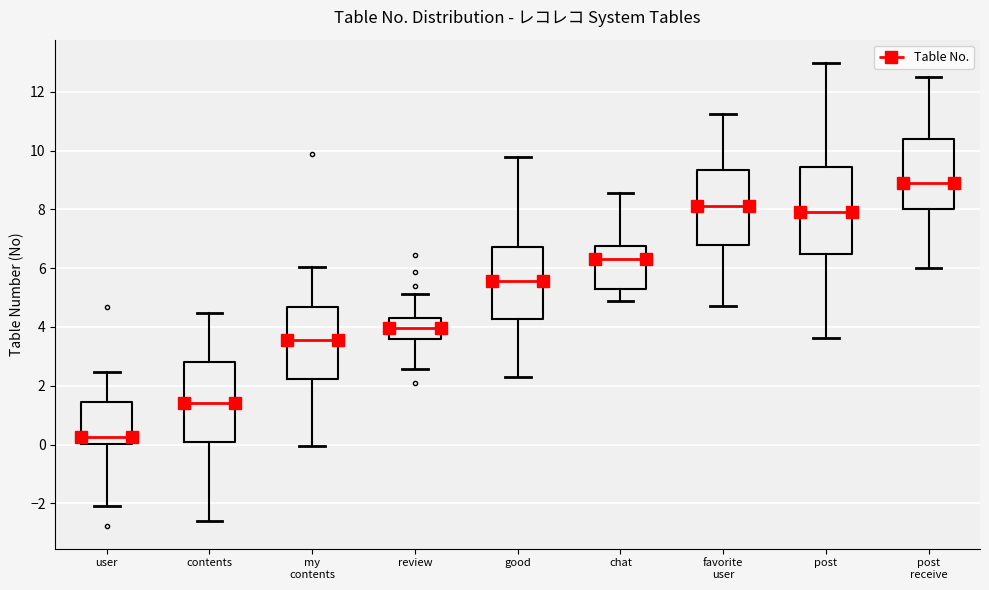

Which box has the highest median line?

post receive